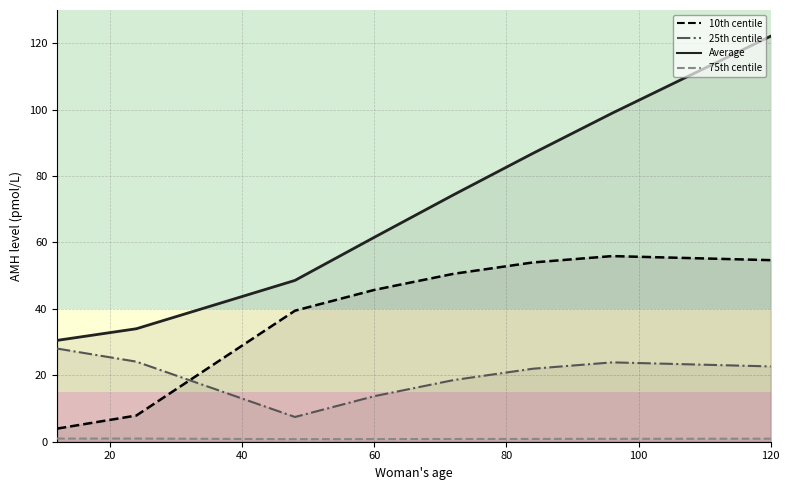

What is the average value of the 75th centile series?

0.8